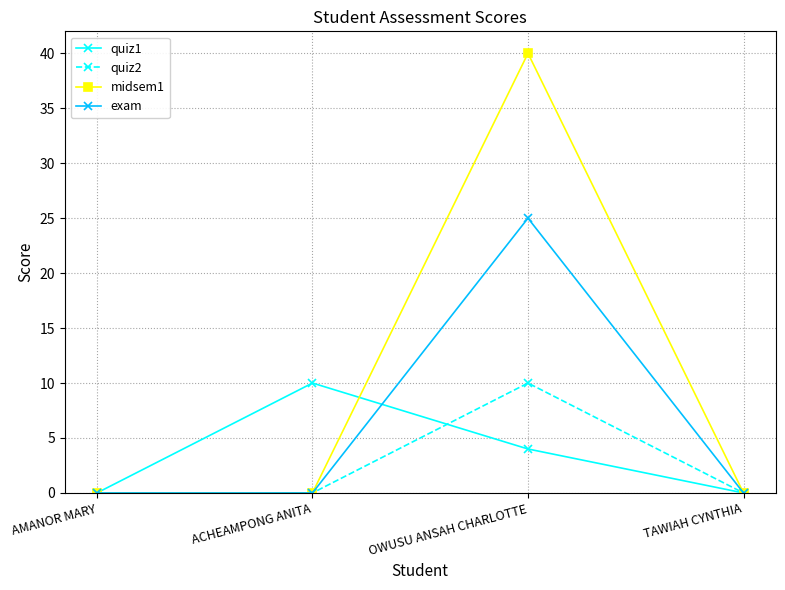

Which series changed the most between ACHEAMPONG ANITA and TAWIAH CYNTHIA?

quiz1